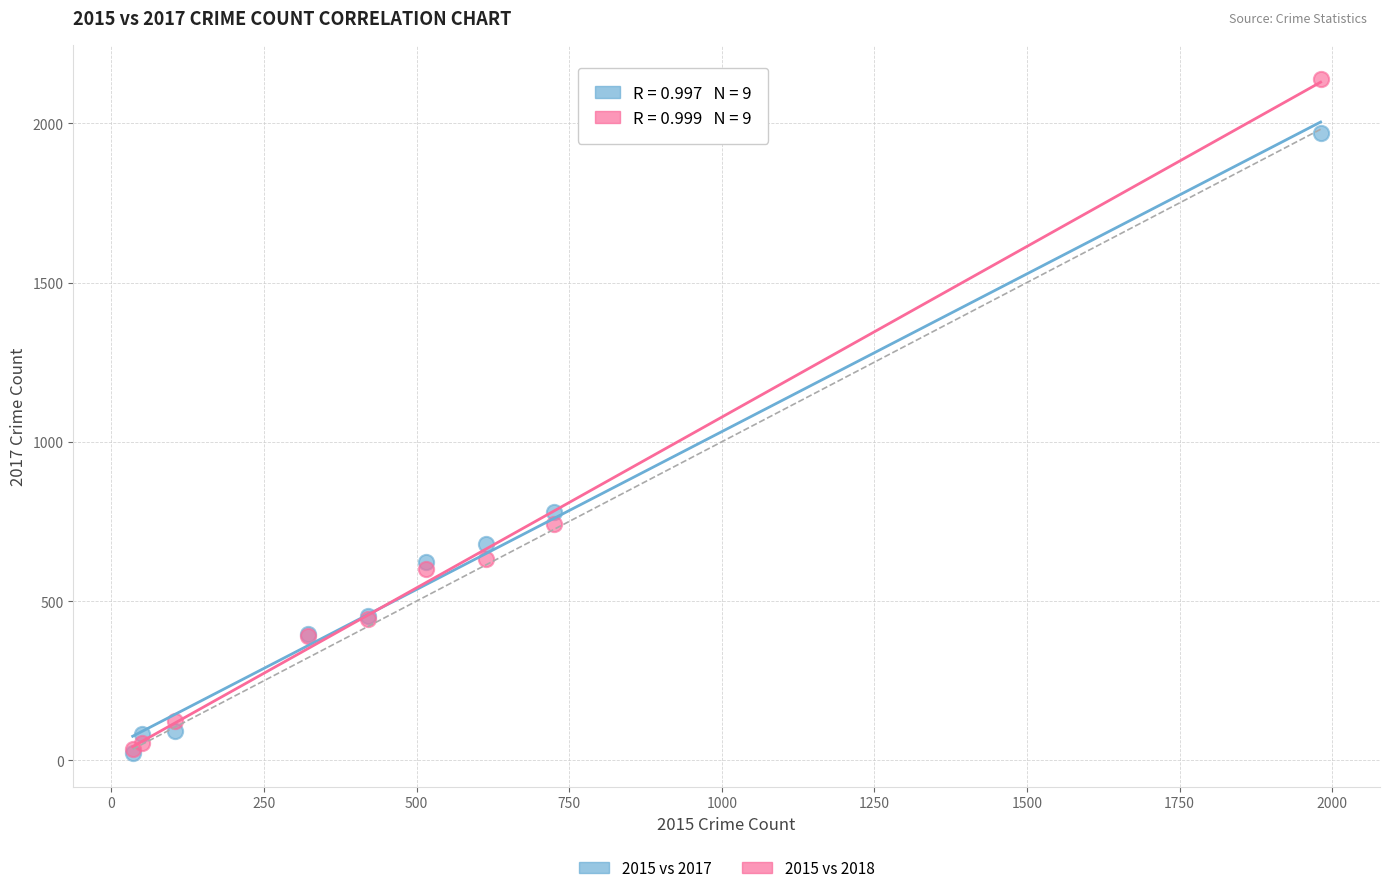

Across all series, what Y value is closest to 1081?

780